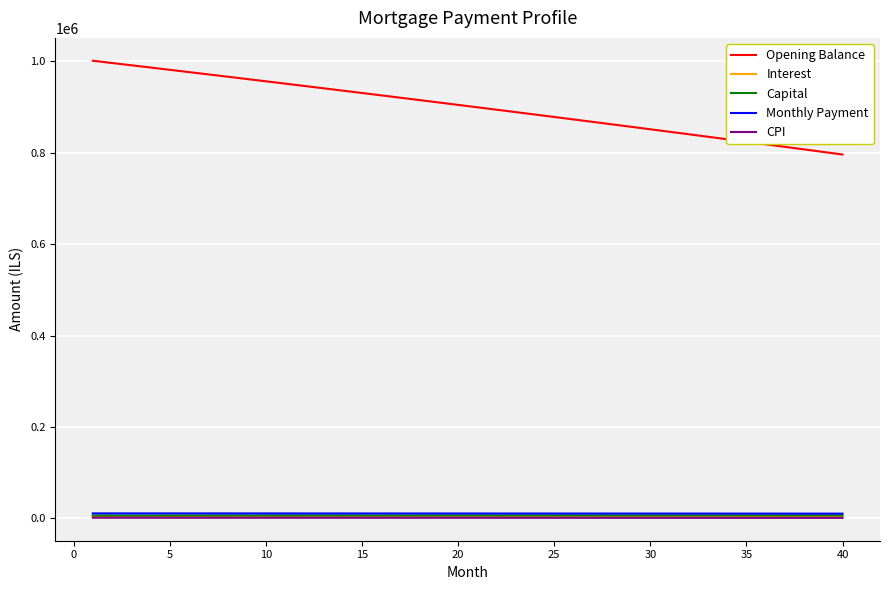

What is the greatest value displayed?

1001500.0